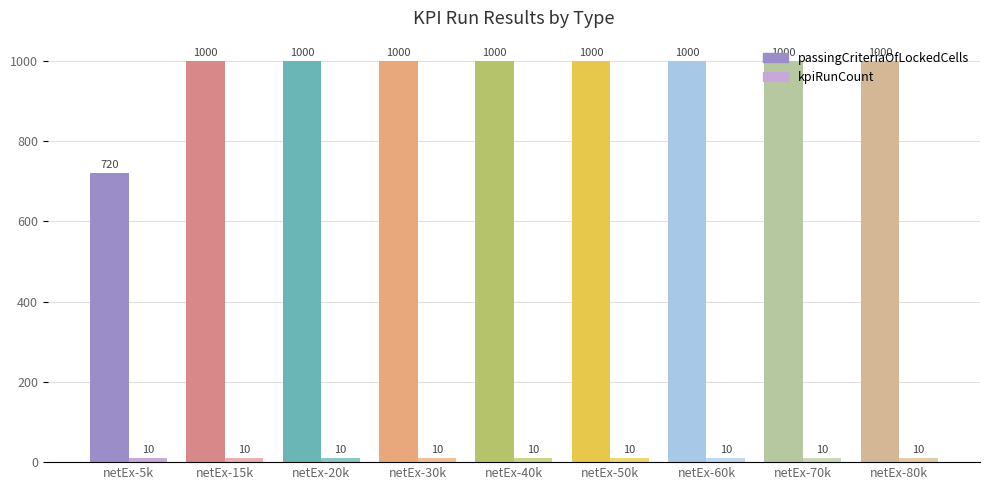

Is it true that passingCriteriaOfLockedCells equals 1384 at netEx-40k?

False